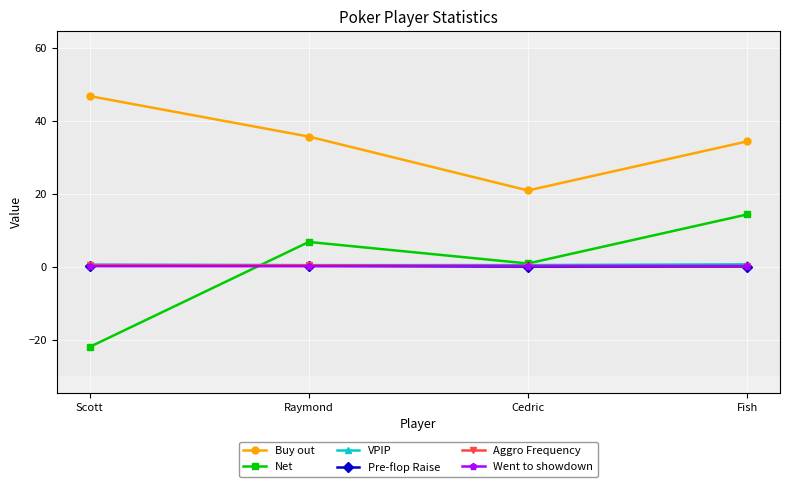

Where do VPIP and Net first cross each other?

Scott and Raymond